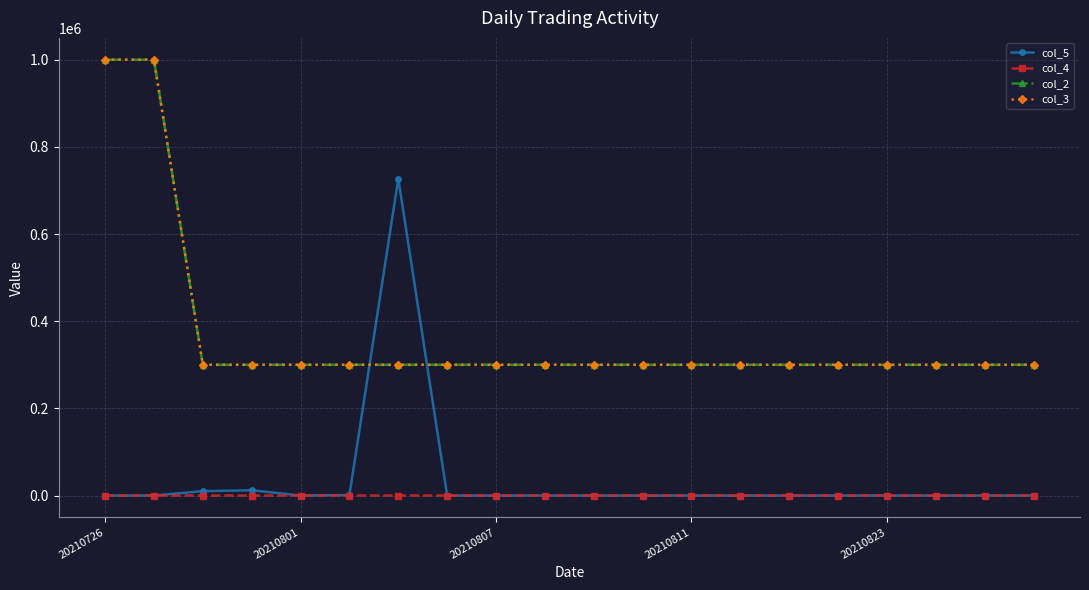

Is this an area chart (filled region under the line)?

No